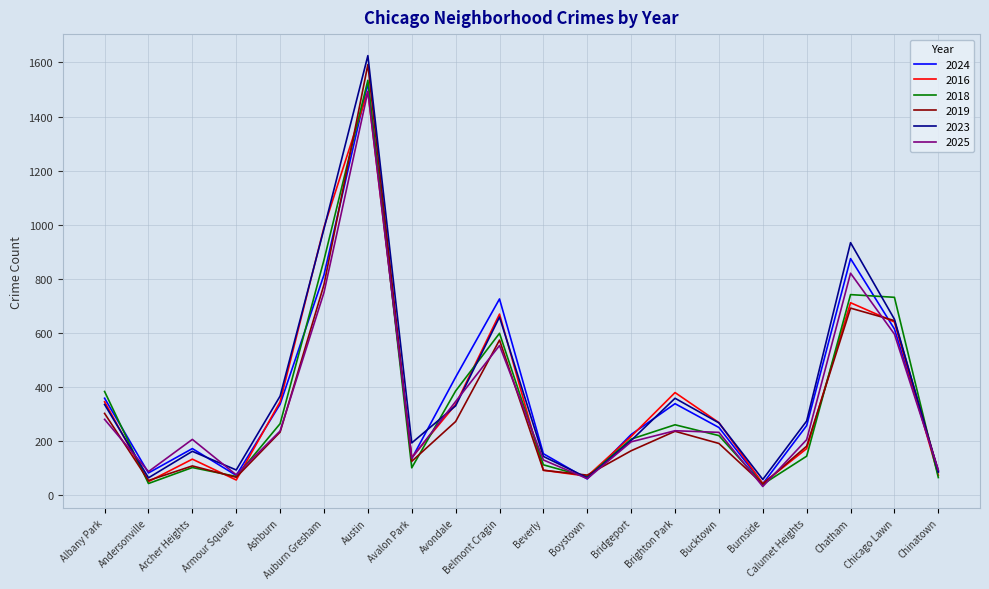

Is the value of 2024 at Chinatown greater than the value of 2019 at Auburn Gresham?

No